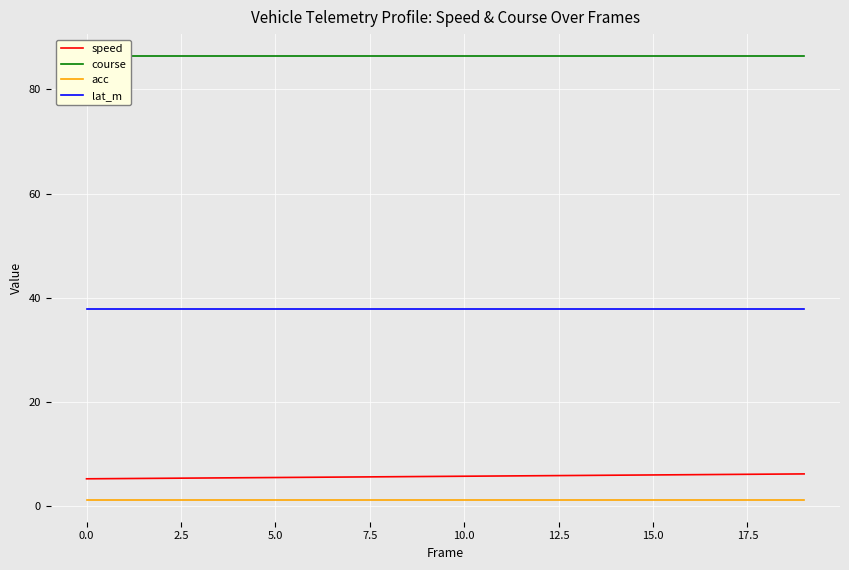

True or false: speed and lat_m cross at least once.

False